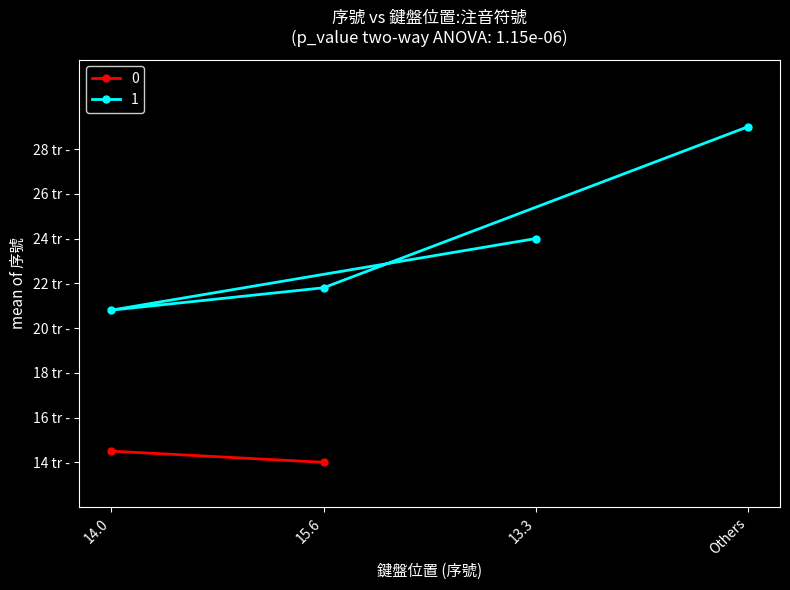

Is it true that the value at 15.6 is 4.4?

False